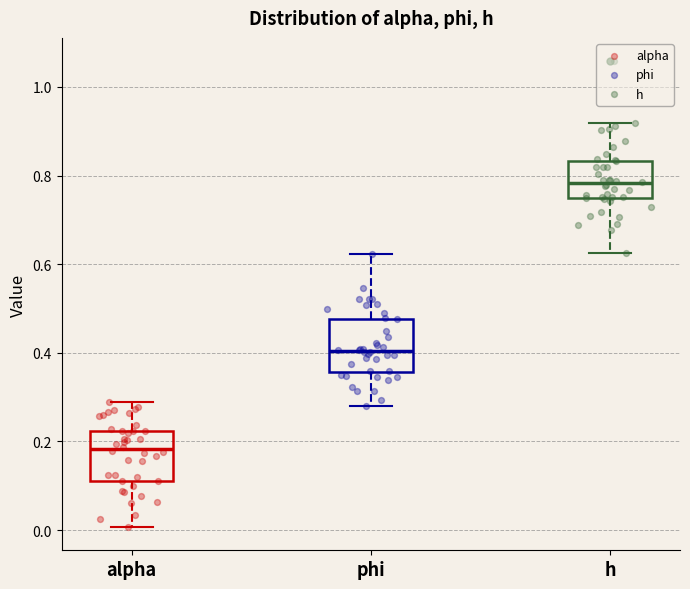

Reading left to right, transcribe this box plot: for each box, give where its median line is, the range the box spans, and where its two whiskers end, as read against the y-axis. The values are not printed on the chart, so give them approximately, as read against the axis.

alpha: median 0.18, box 0.12 to 0.22, whiskers 0.00 to 0.28
phi: median 0.40, box 0.36 to 0.48, whiskers 0.28 to 0.62
h: median 0.78, box 0.74 to 0.84, whiskers 0.62 to 0.92